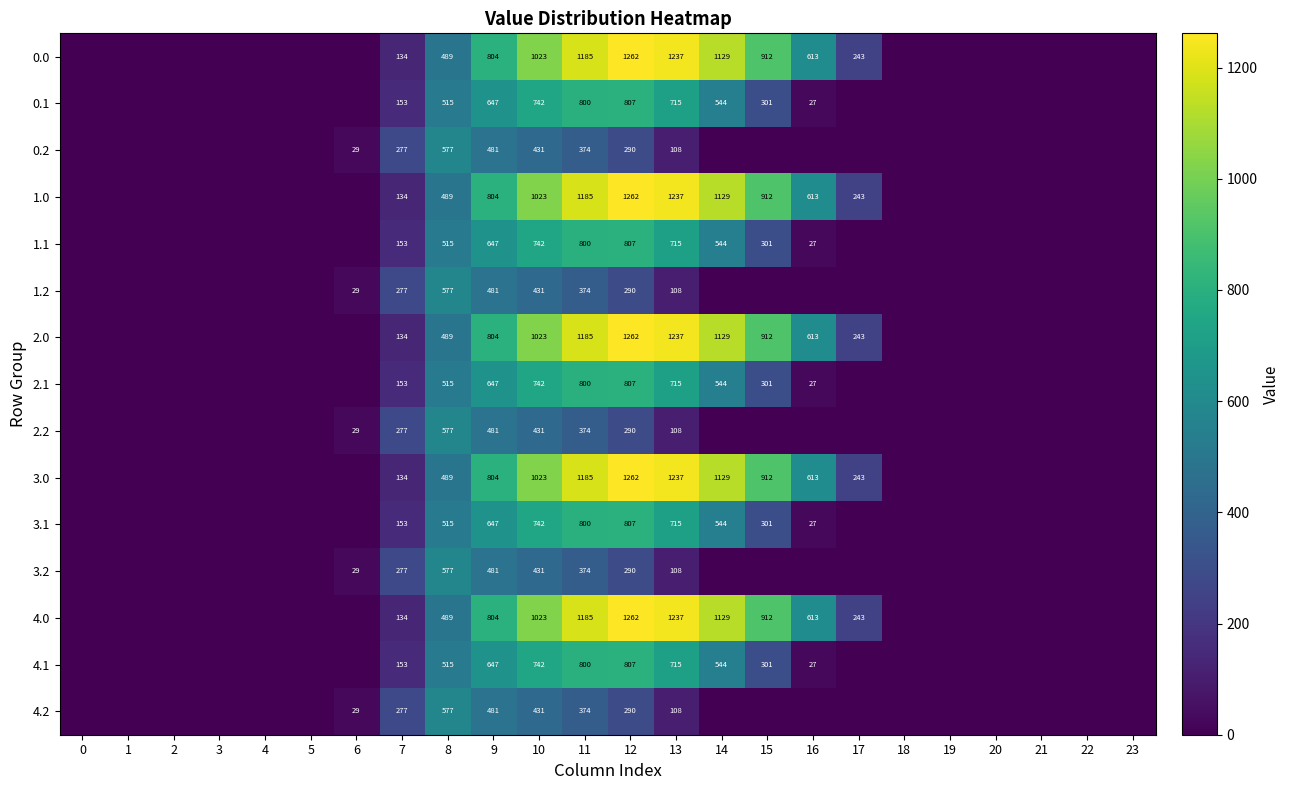

What is the spread (max minus min) of values at 13?

1129